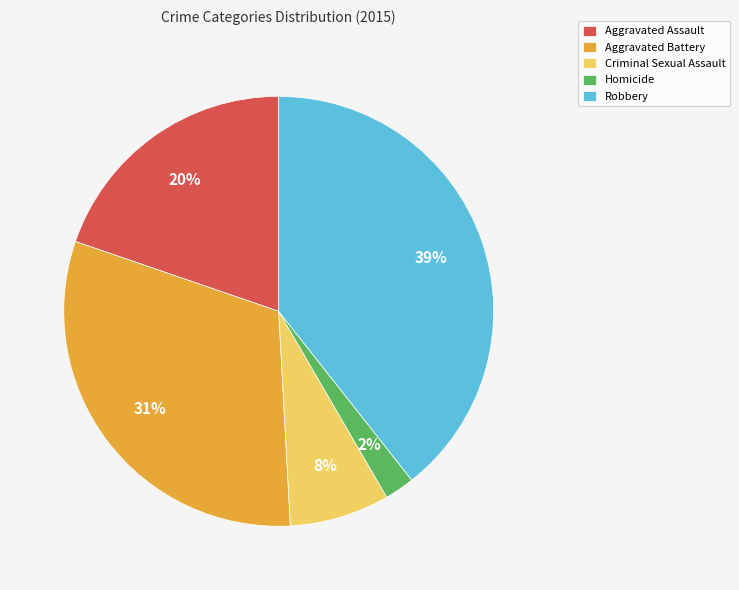

Do Homicide and Aggravated Battery together represent more than half of the pie?

No